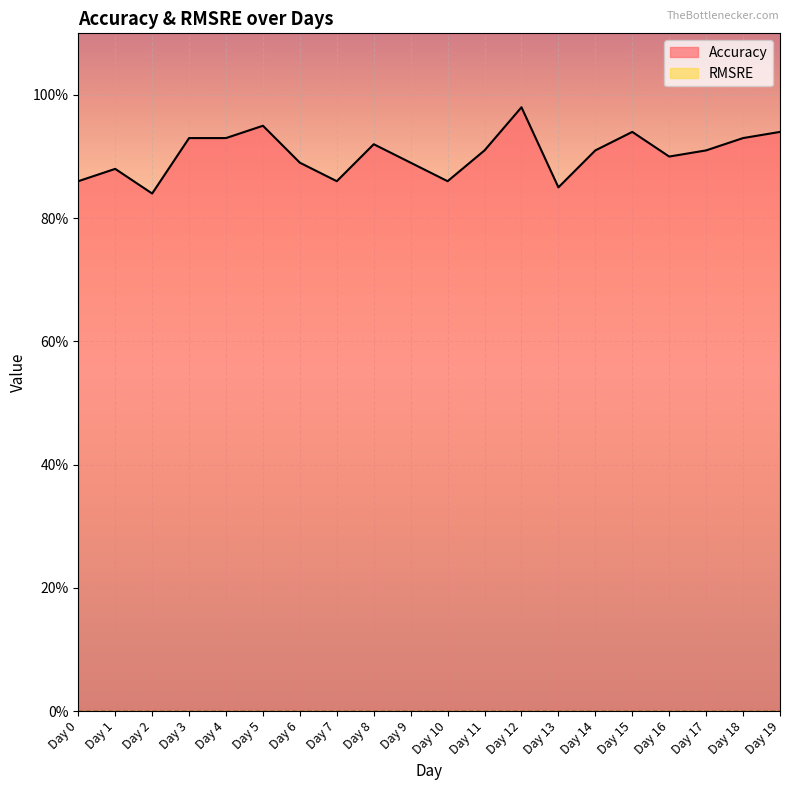

Which label corresponds to the largest value in the chart?

Day 12